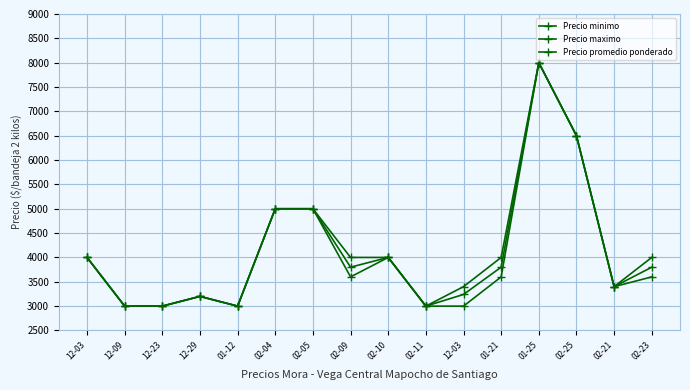

At which category does Precio promedio ponderado reach its first local peak?

12-29